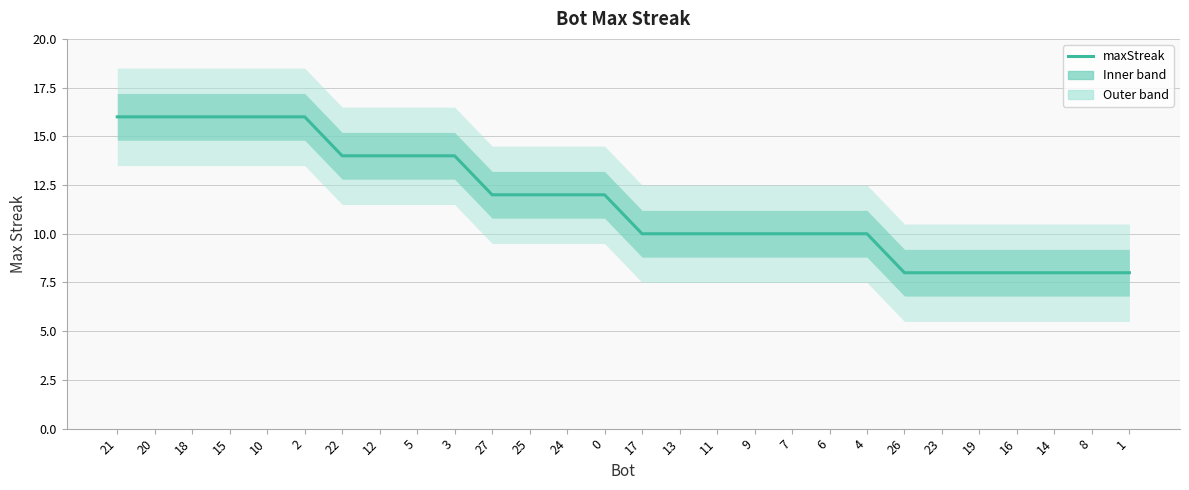

How many lines are shown in the chart?

1